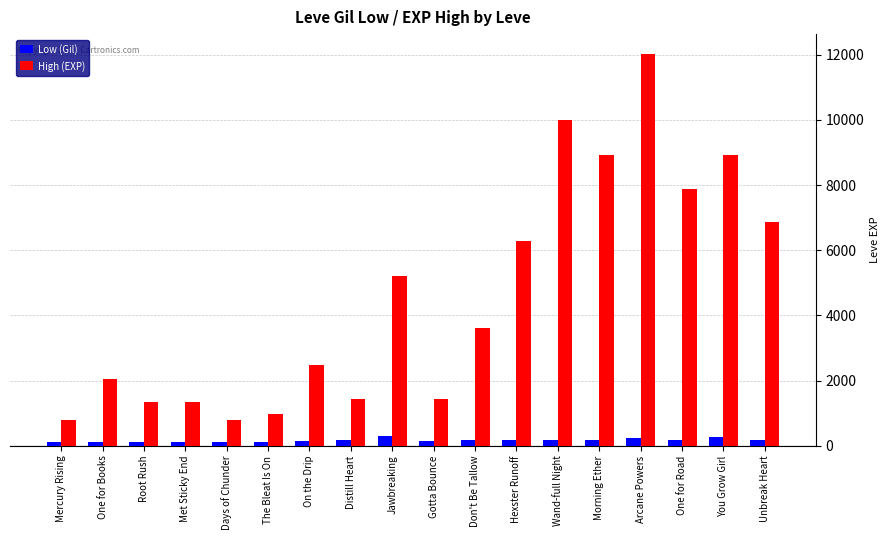

What is the highest value of the Low (Gil) series?

293